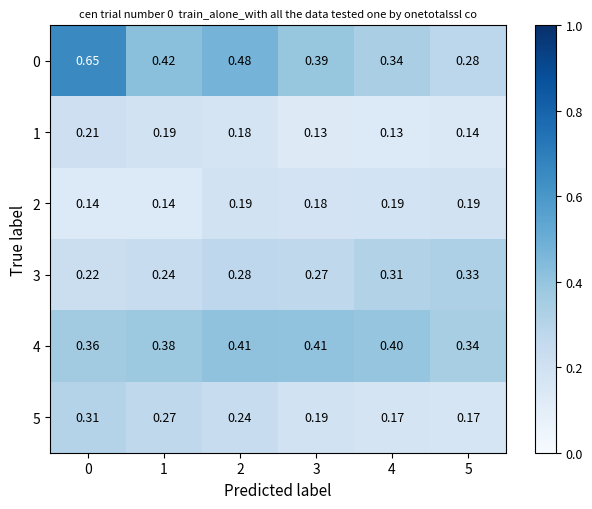

Is the value of 4 at 2 greater than the value of 1 at 1?

Yes